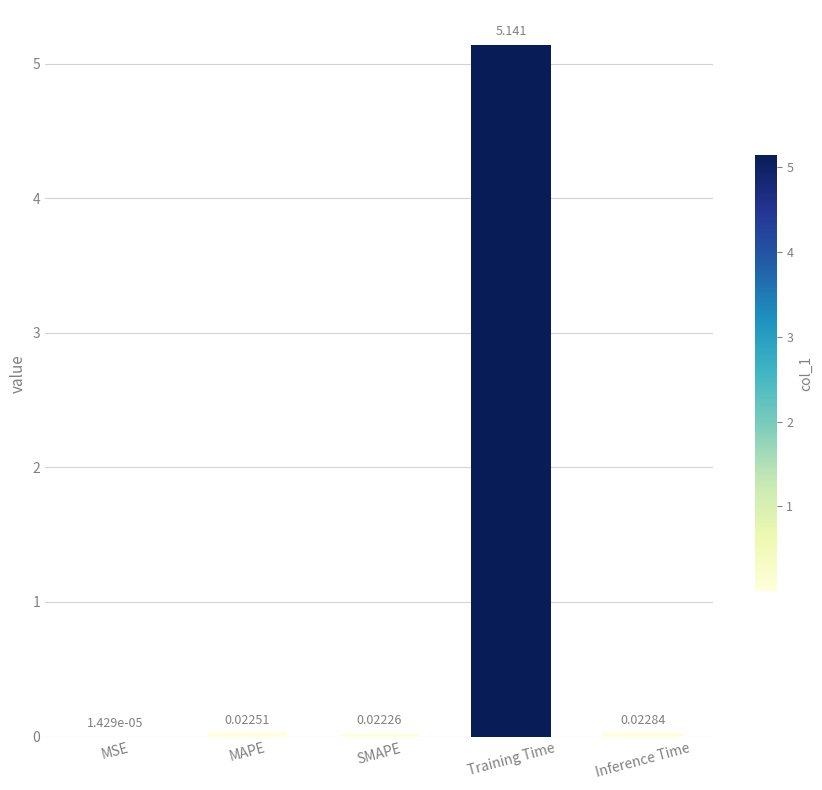

Between MSE and SMAPE, which is larger?

SMAPE